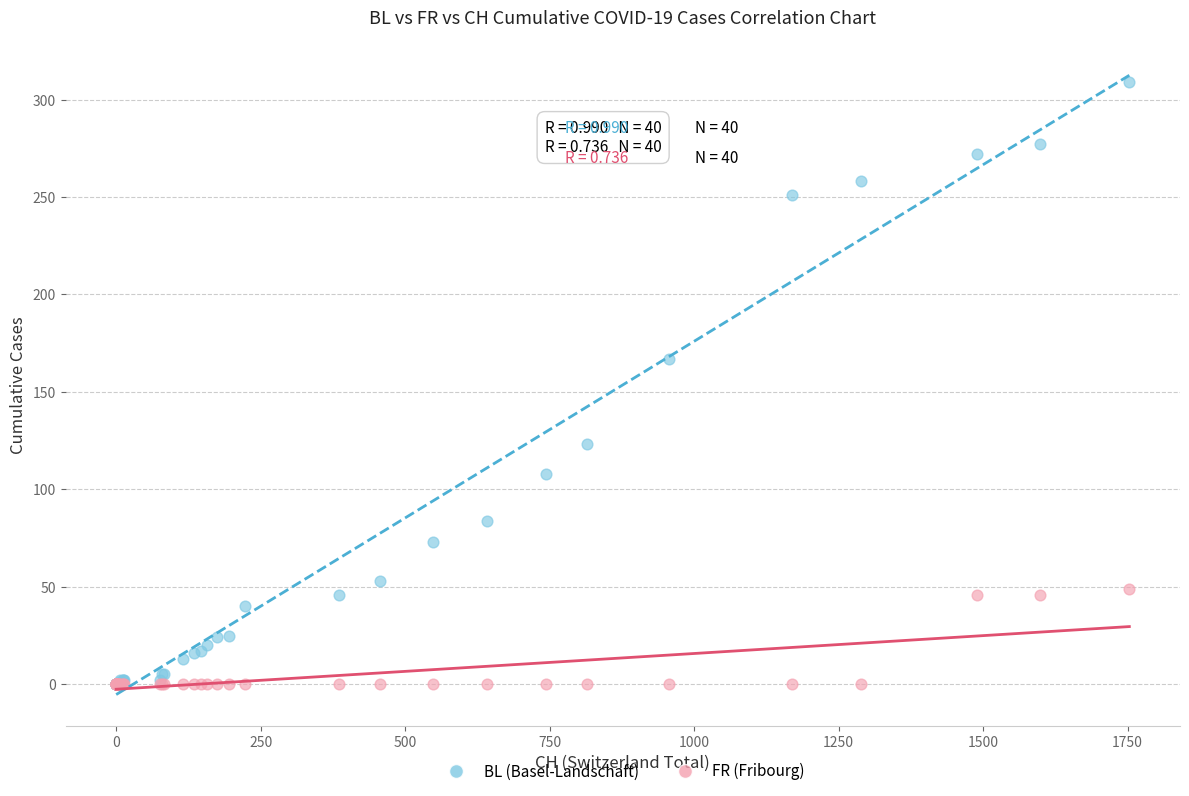

What are all the series names shown in the legend?

BL (Basel-Landschaft), FR (Fribourg)